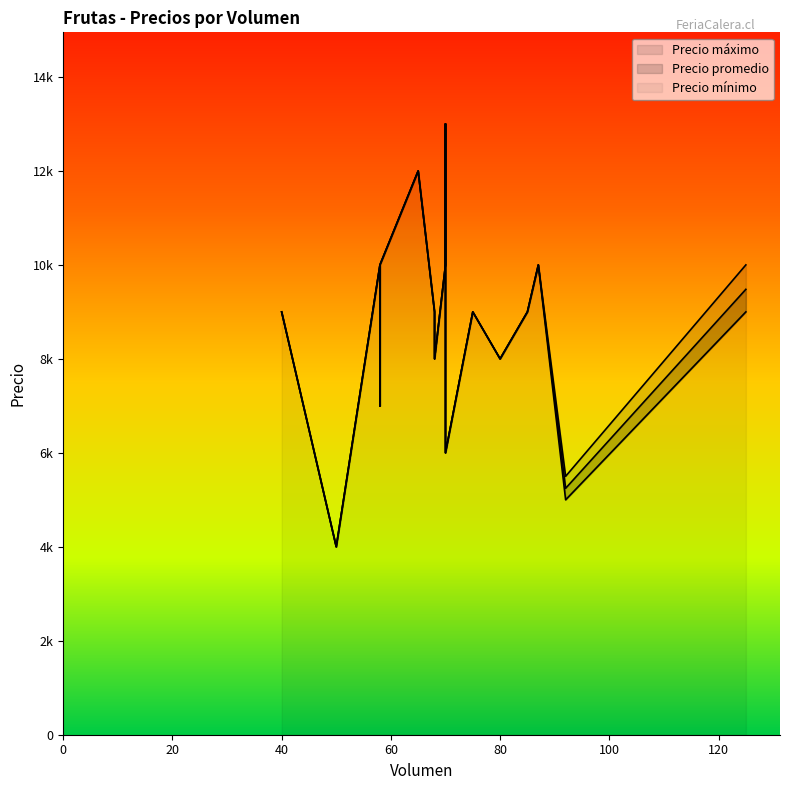

True or false: Precio mínimo and Precio máximo cross at least once.

False